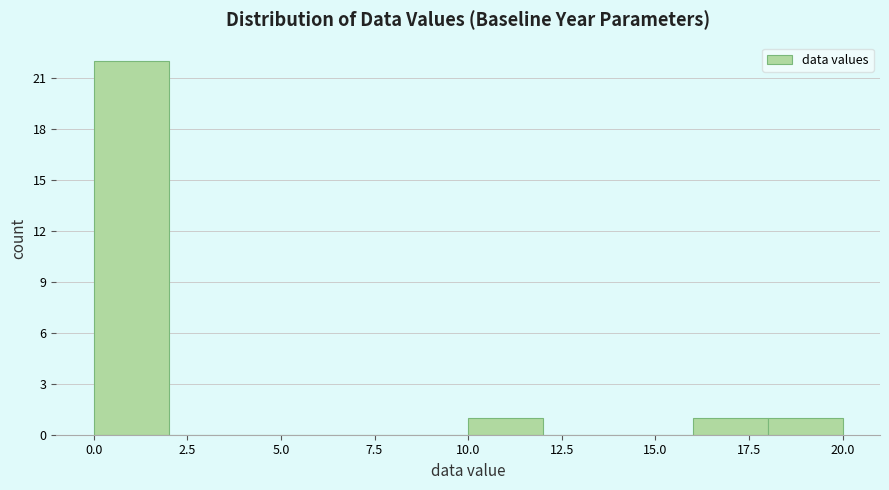

Reading left to right, list every bar in this chart as the range it spans on the x-axis followed by its height. The values are not printed on the chart, so give them approximately, as read against the axis.

0 to 2: 22
2 to 4: 0
4 to 6: 0
6 to 8: 0
8 to 10: 0
10 to 12: 1
12 to 14: 0
14 to 16: 0
16 to 18: 1
18 to 20: 1